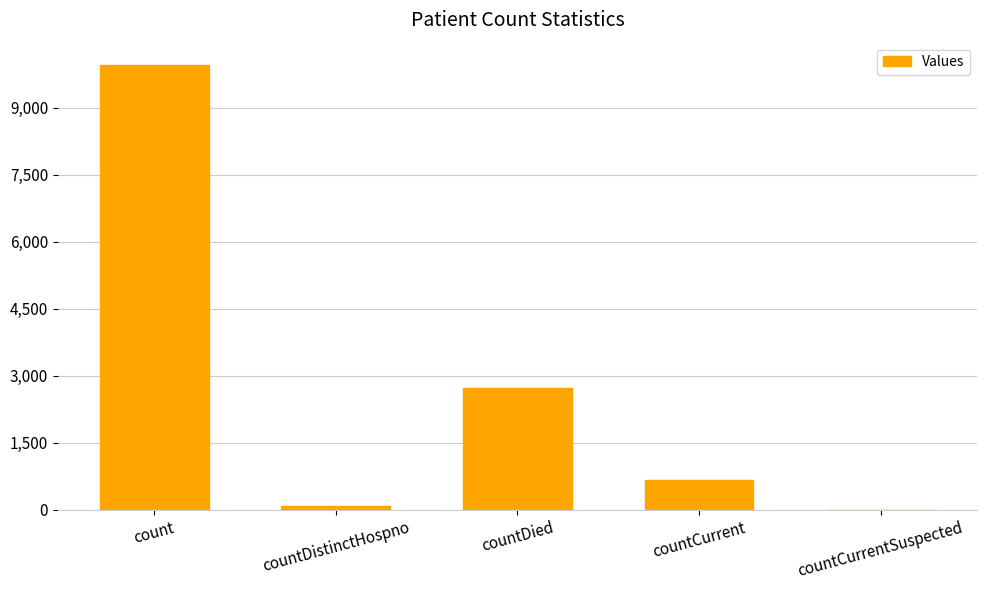

Where is the data nearest to the value 4981?

countDied